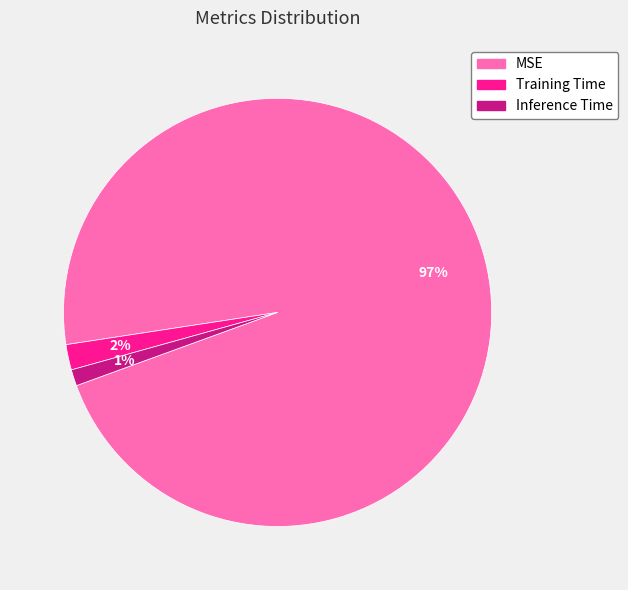

Which category accounts for the majority?

MSE